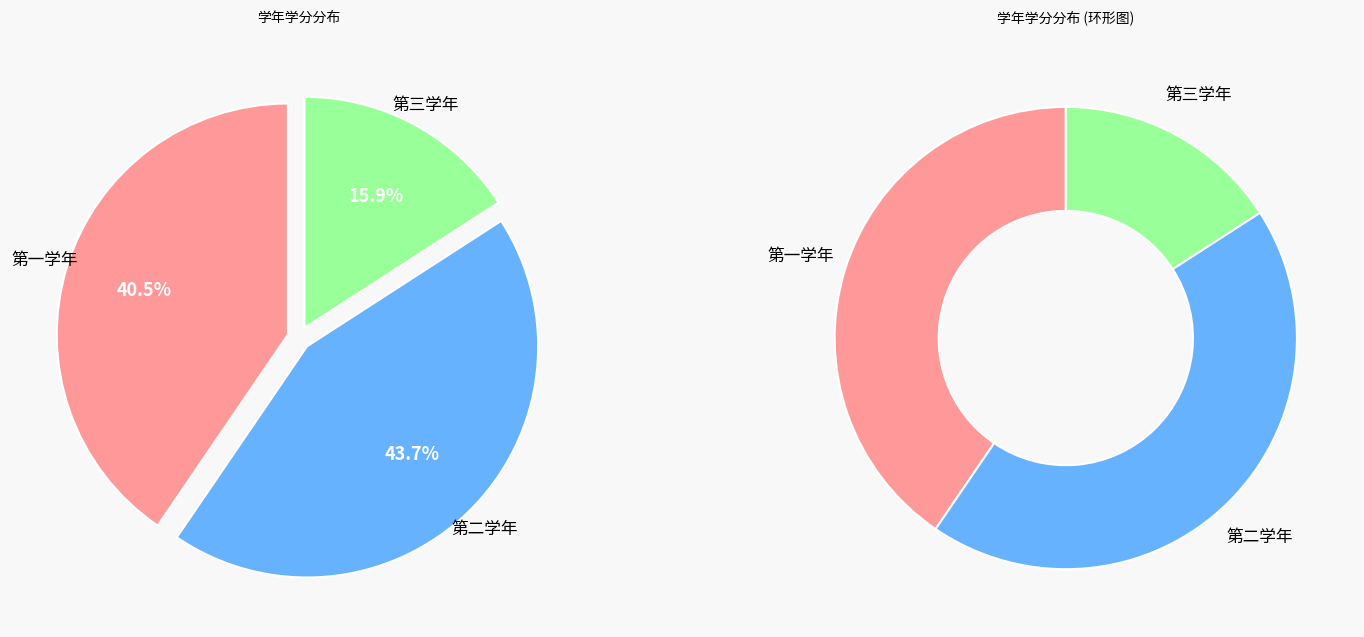

Count the number of slices in the pie.

3